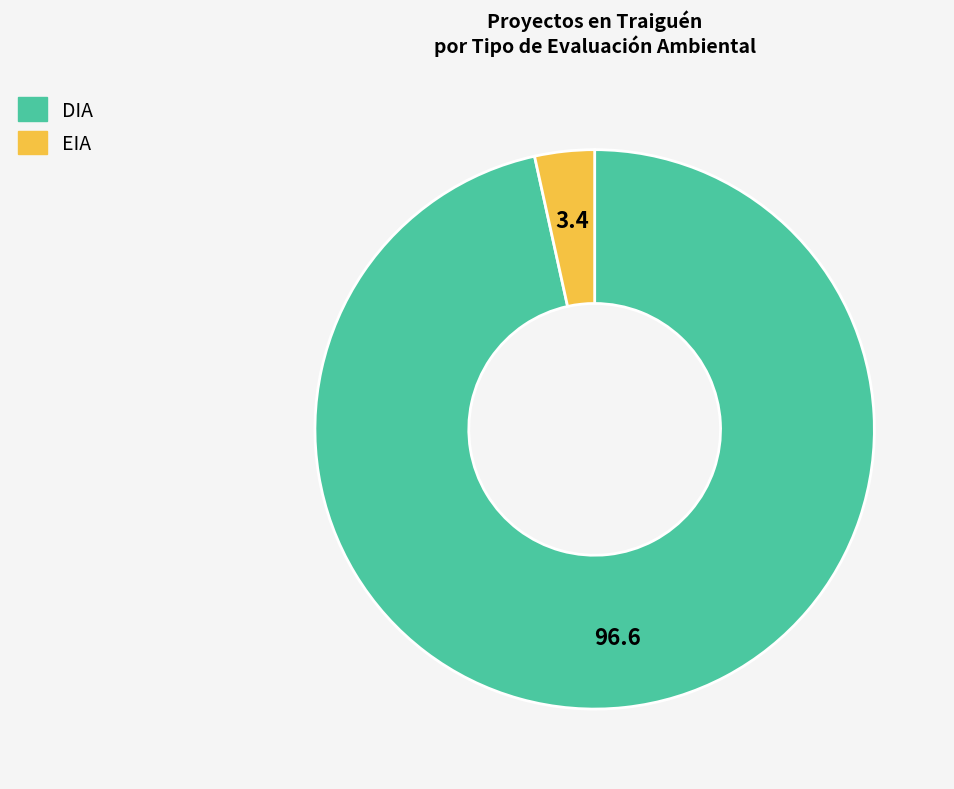

Do DIA and EIA together represent more than half of the pie?

Yes